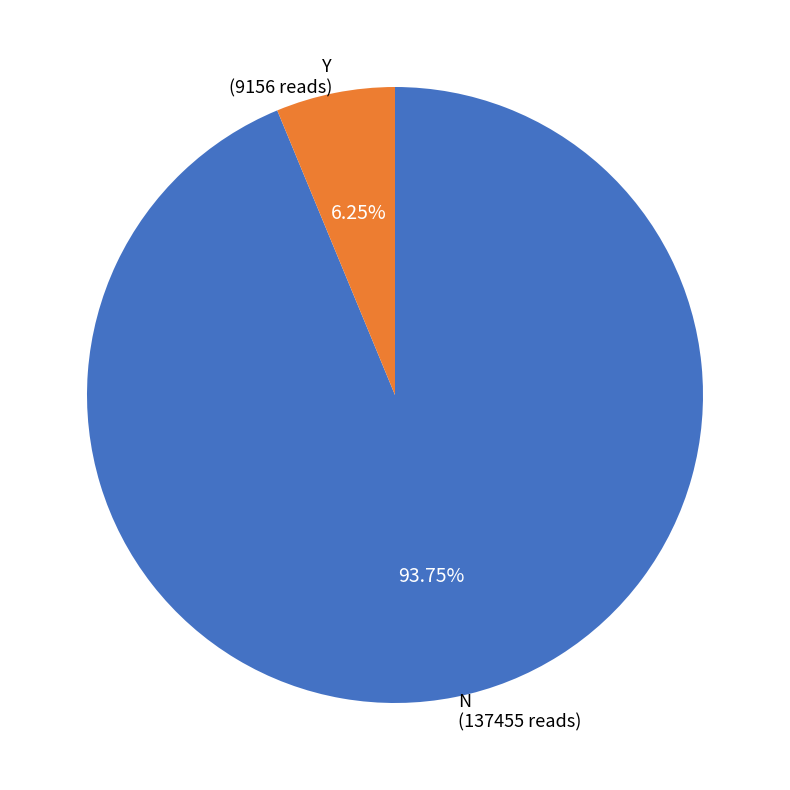

Does N represent more than half of the total?

Yes